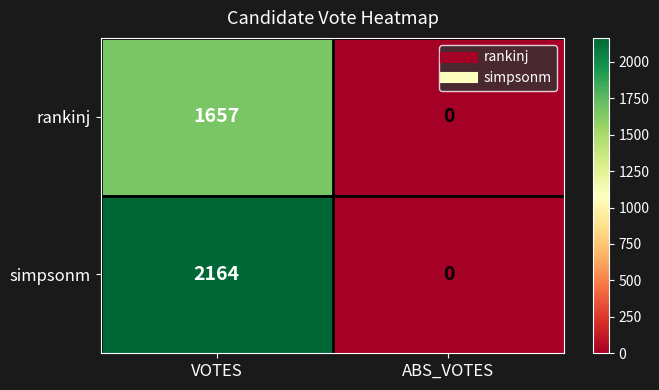

At VOTES, list the series in order from smallest to largest.

rankinj, simpsonm